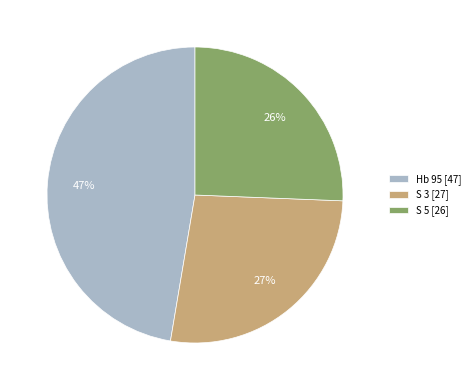

To the nearest percent, what is the average slice percentage?

33%